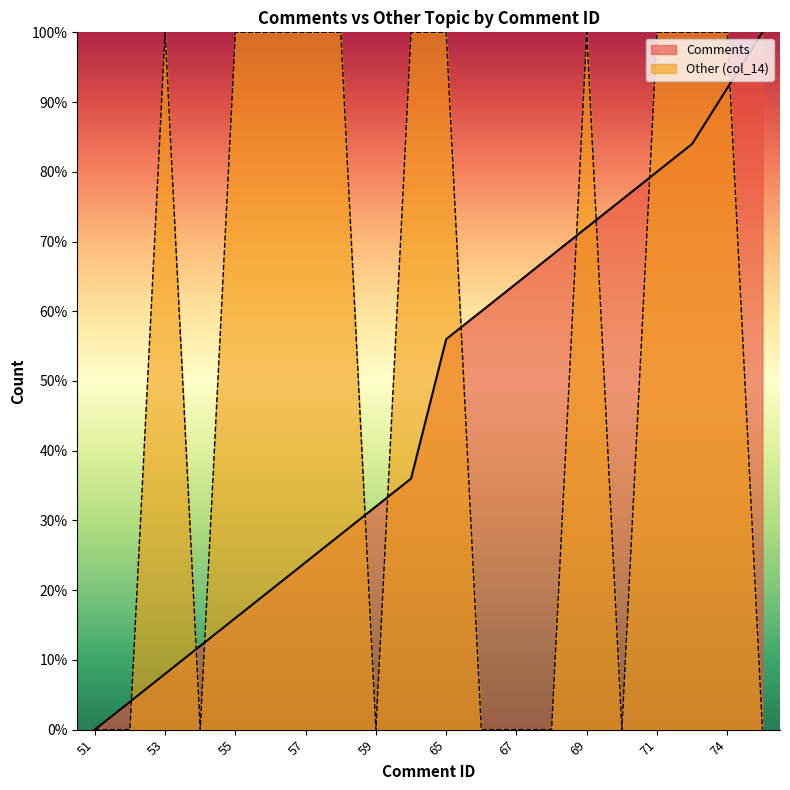

Which has a higher value, 65 or 56?

65